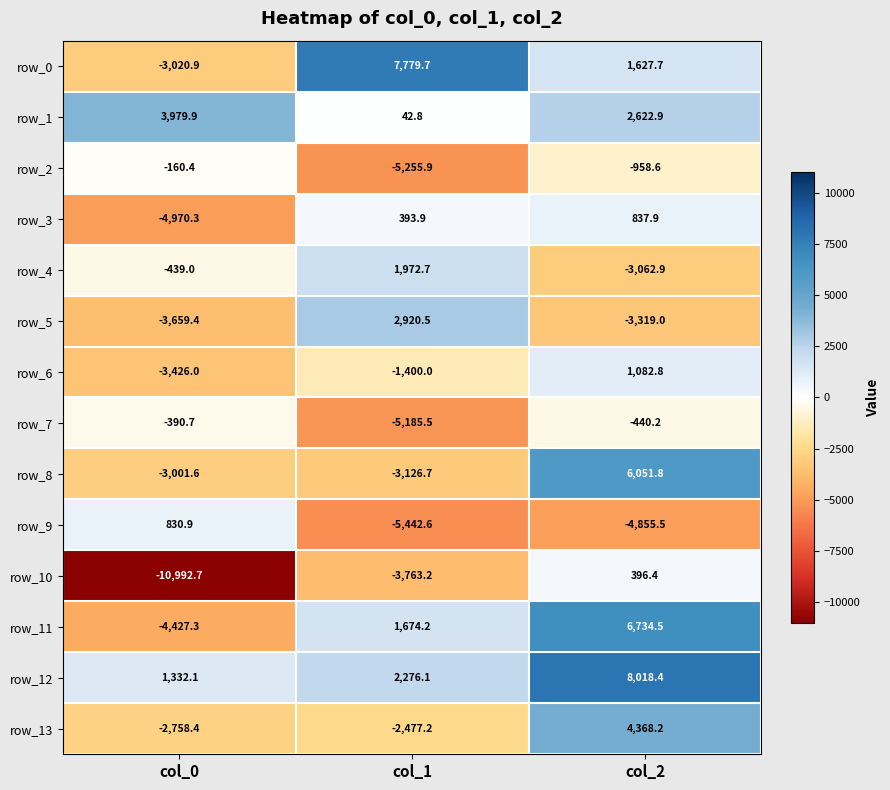

Between col_0 and col_1, which series saw the biggest shift?

row_0